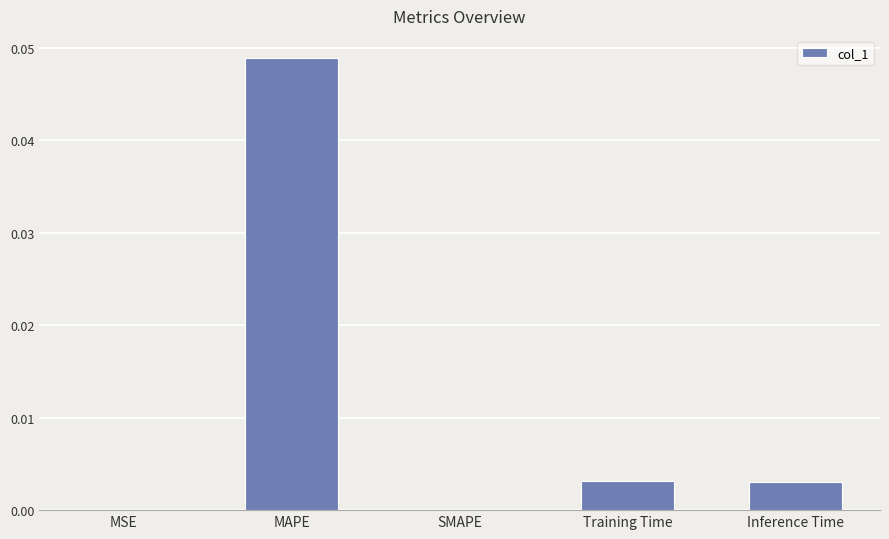

True or false: the data shows 0.0 at MAPE.

True